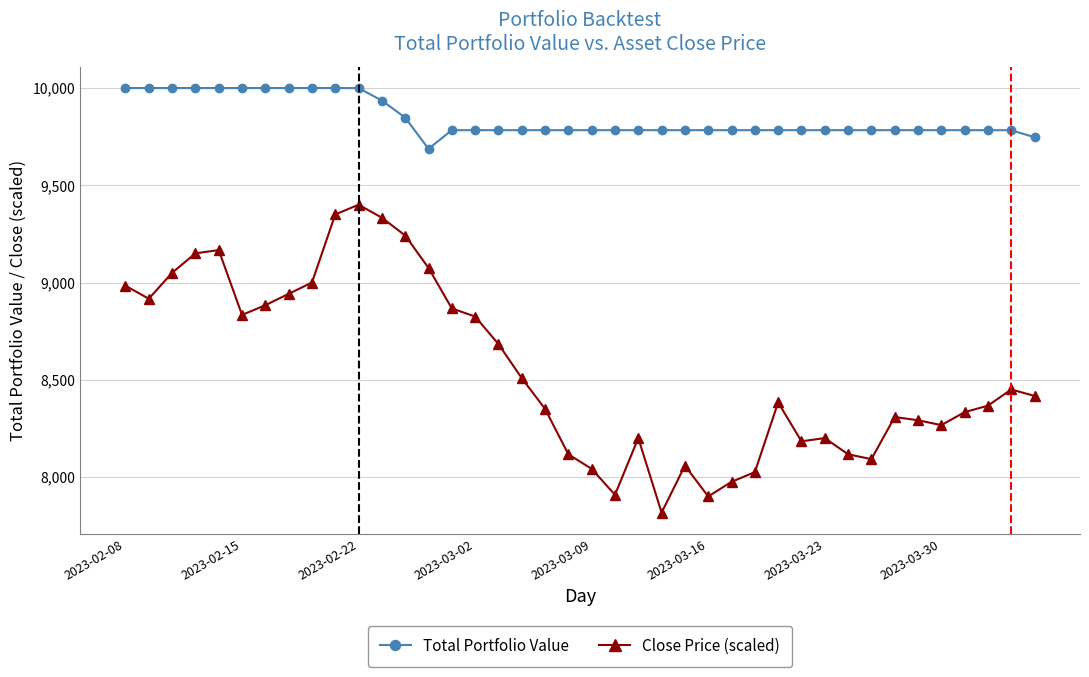

What is the value of the Total Portfolio Value point at the 34th from the left?

9783.3